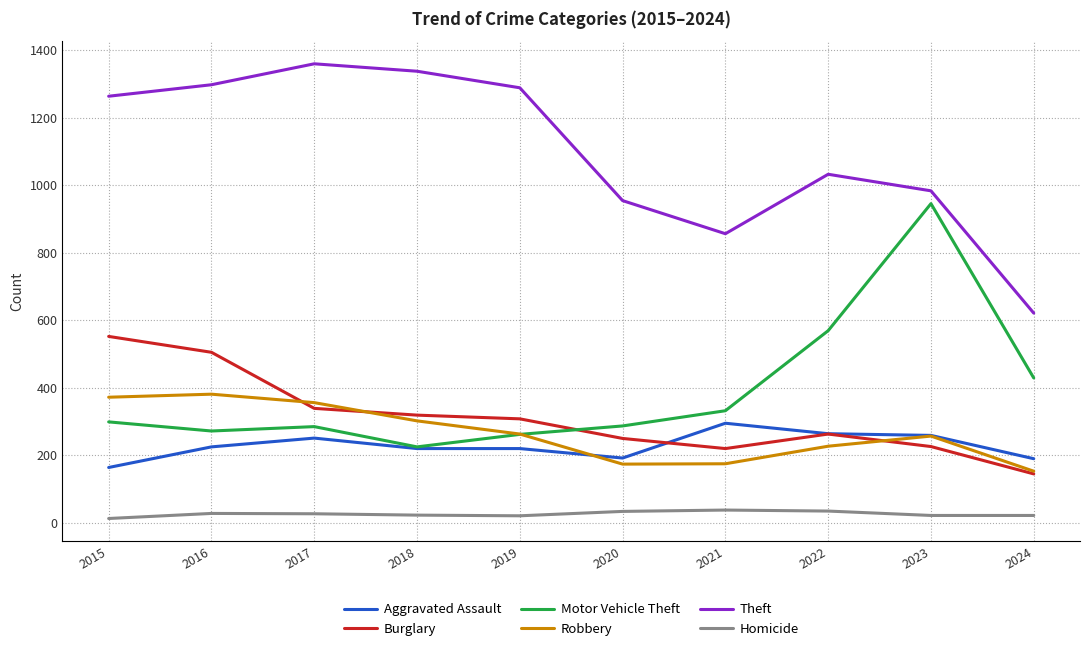

What is the average value of the Homicide series?

26